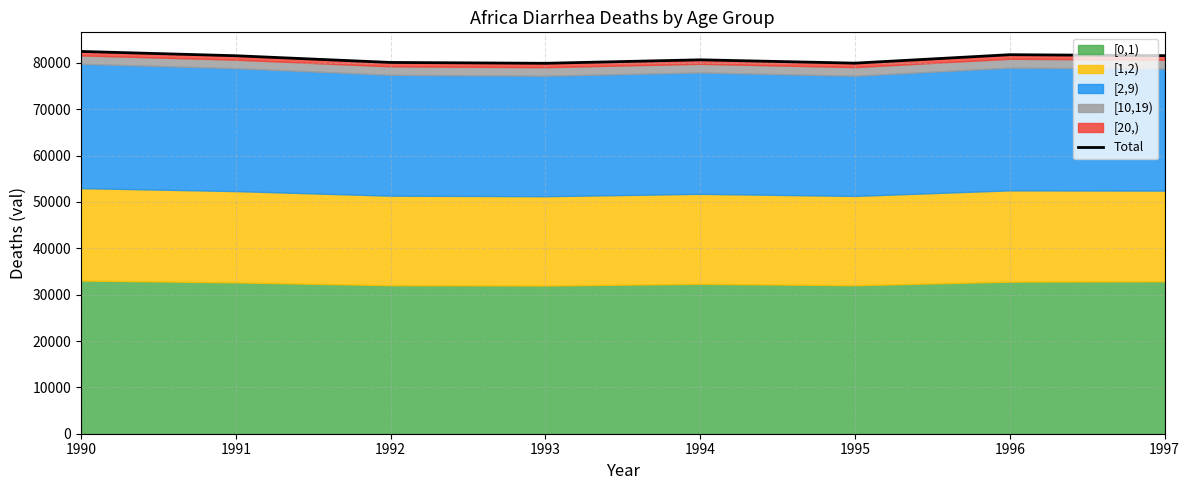

Read the value at 1990.

82472.3